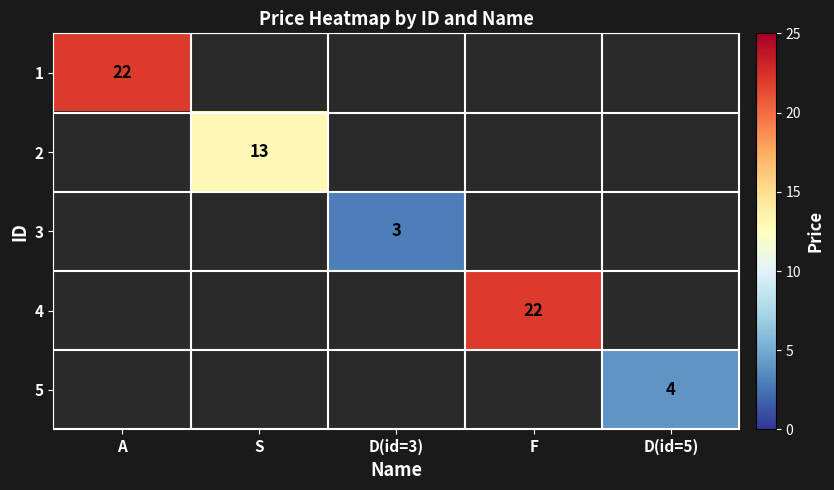

Which label corresponds to the largest value in the chart?

A